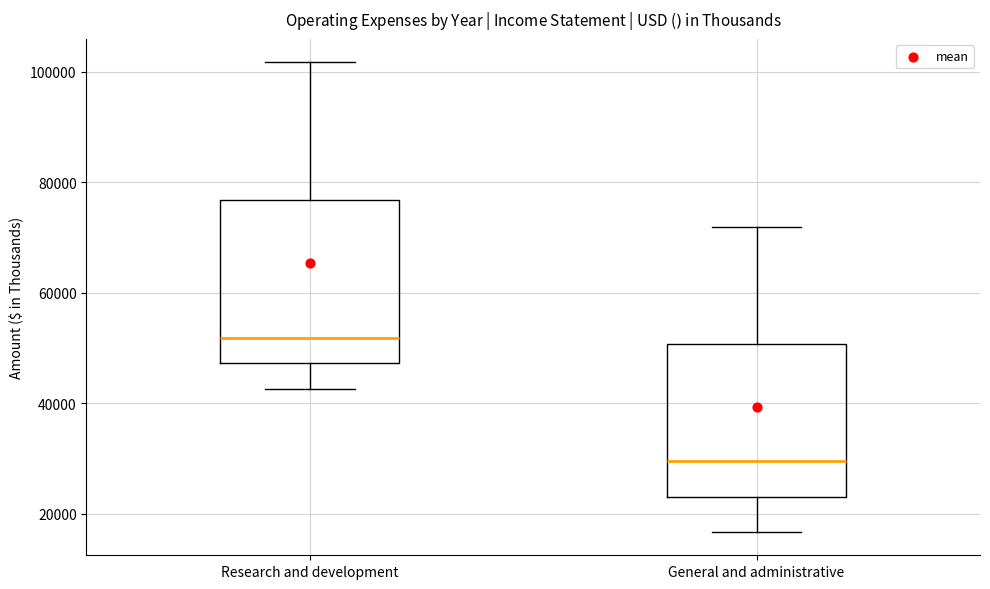

Which box has the lowest median line?

General and administrative